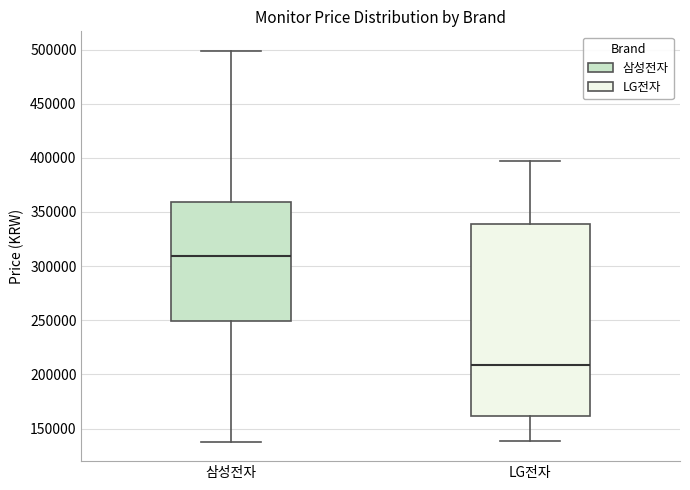

Where does the upper whisker of the box for 삼성전자 end on the y-axis? The values are not printed on the chart, so give them approximately, as read against the axis.

500000